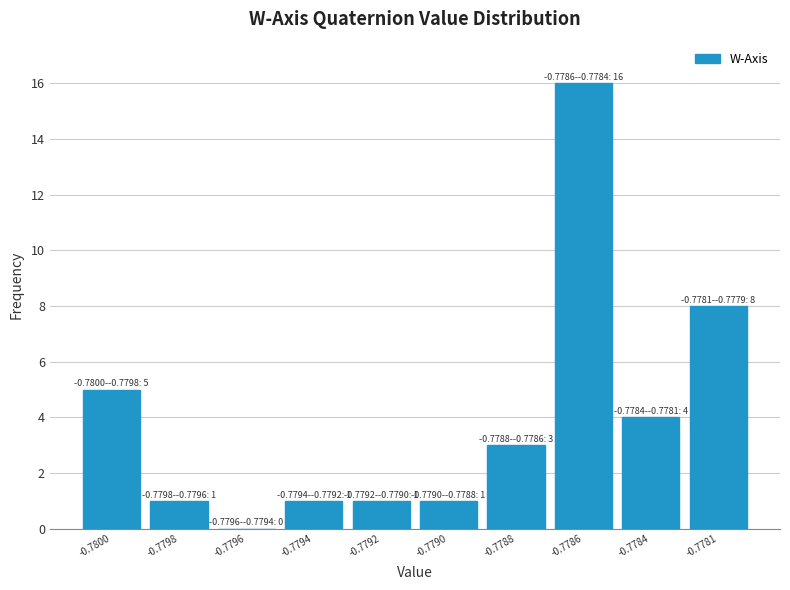

Reading left to right, extract all data points from this chart.

-0.7800=5	-0.7798=1	-0.7796=0	-0.7794=1	-0.7792=1	-0.7790=1	-0.7788=3	-0.7786=16	-0.7784=4	-0.7781=8